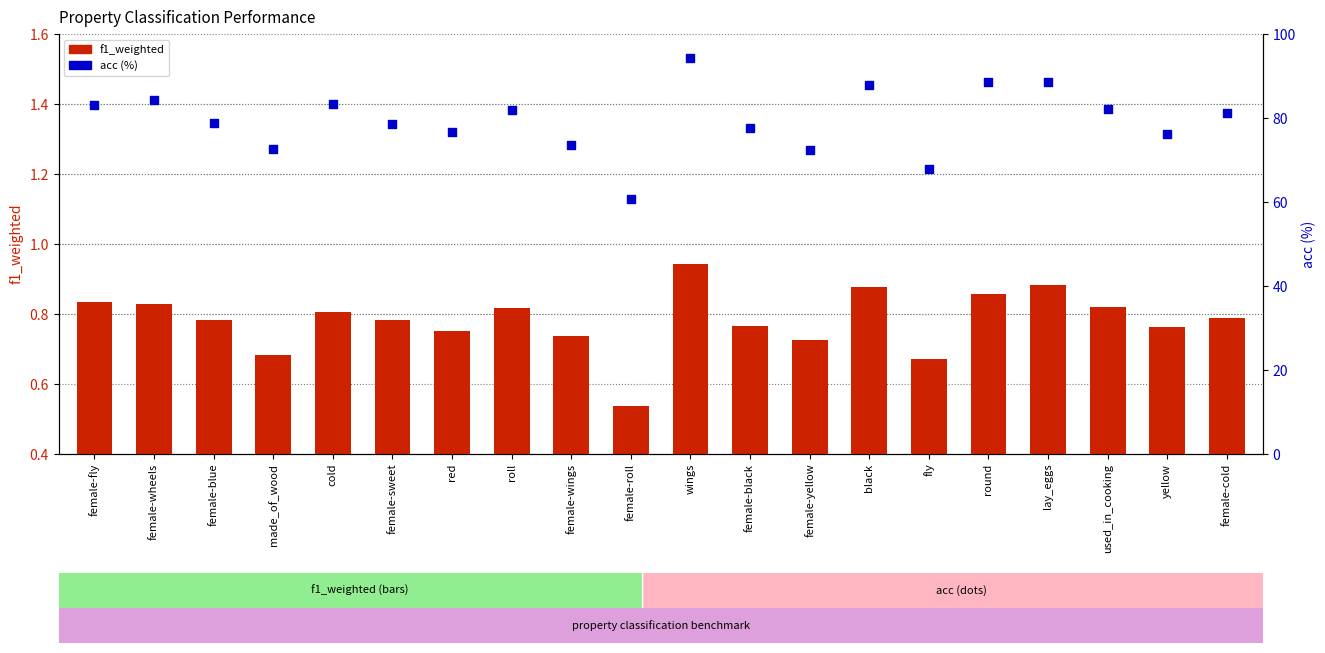

Which series has the largest Y range (max minus min)?

acc (%)